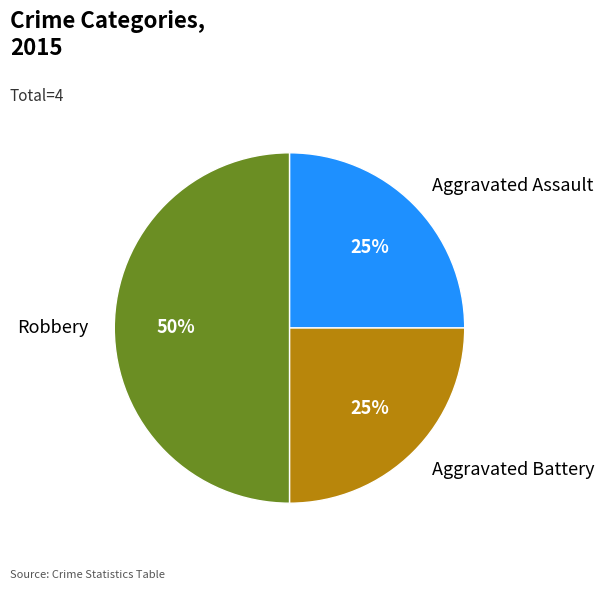

Which has a higher value, Aggravated Battery or Robbery?

Robbery